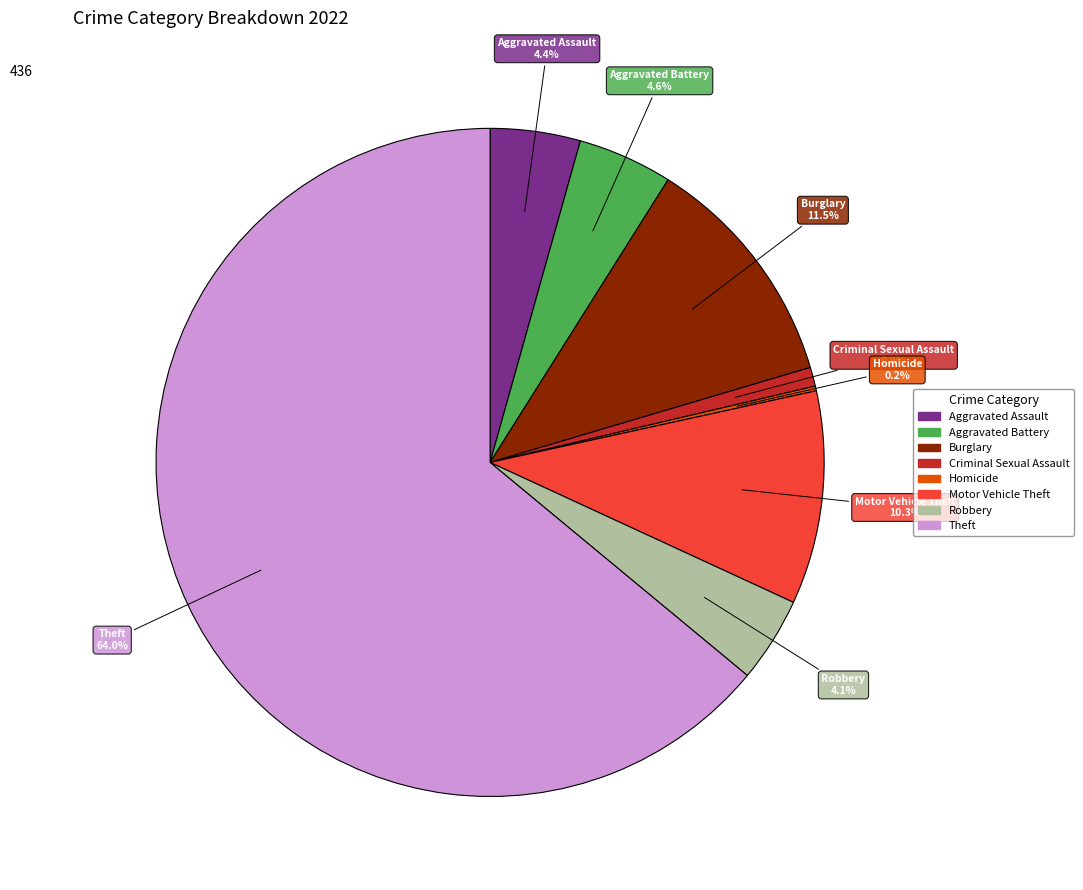

Is there a majority slice in this chart?

Yes